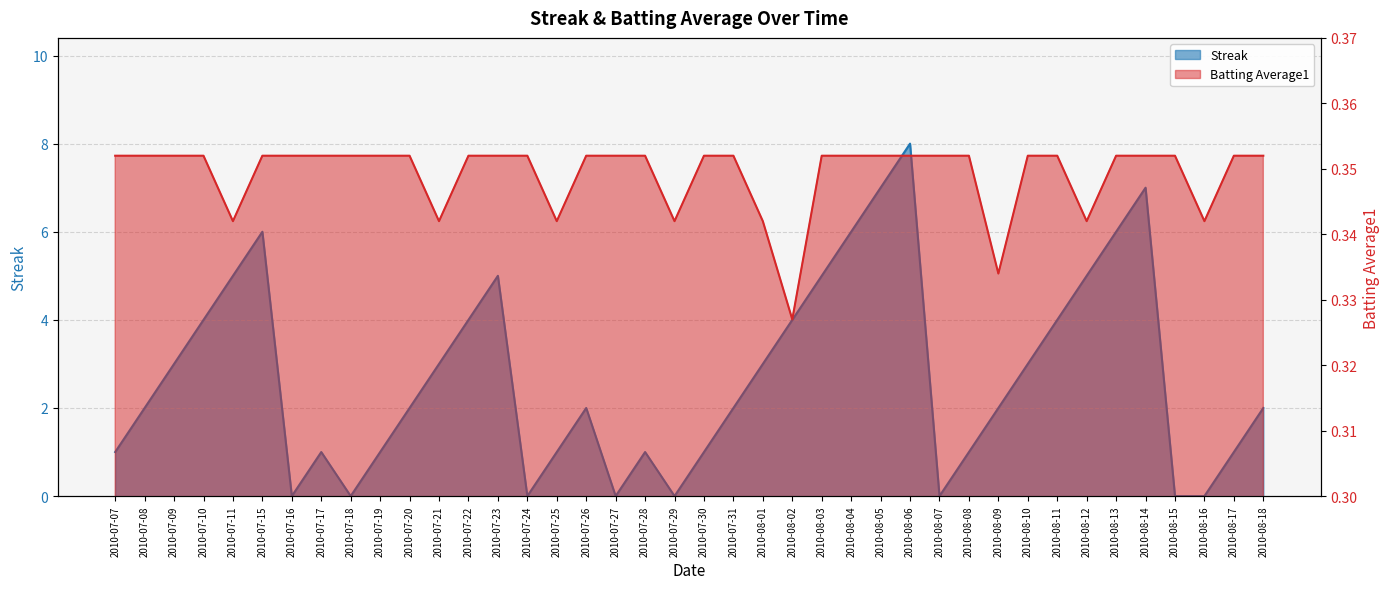

How many categories are shown in the chart?

40